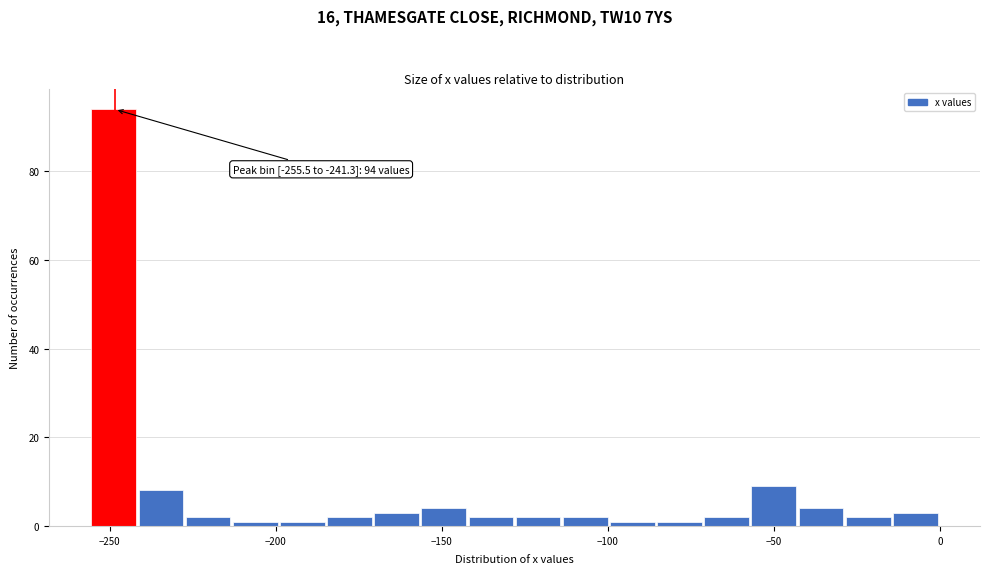

Around what value on the x-axis is the tallest bar? Give the approximate position of its centre, as read against the axis.

-250